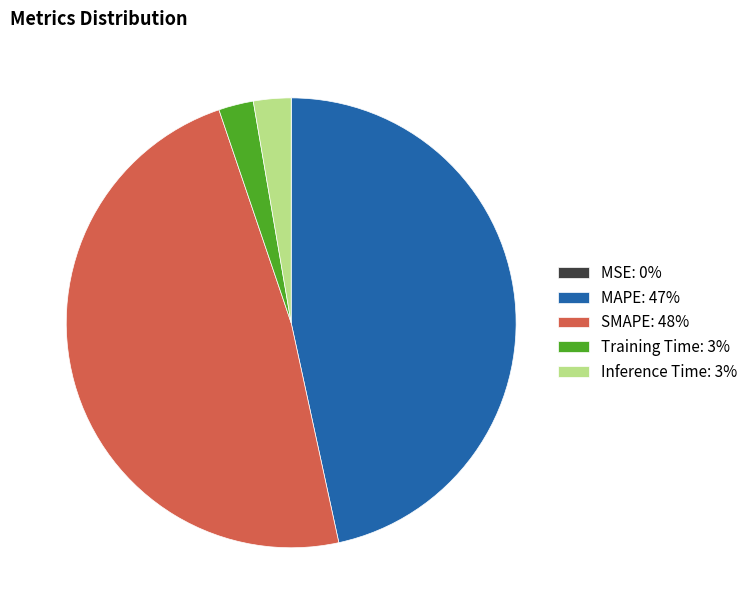

The SMAPE: 48% slice represents 59% of the pie. True or false?

False